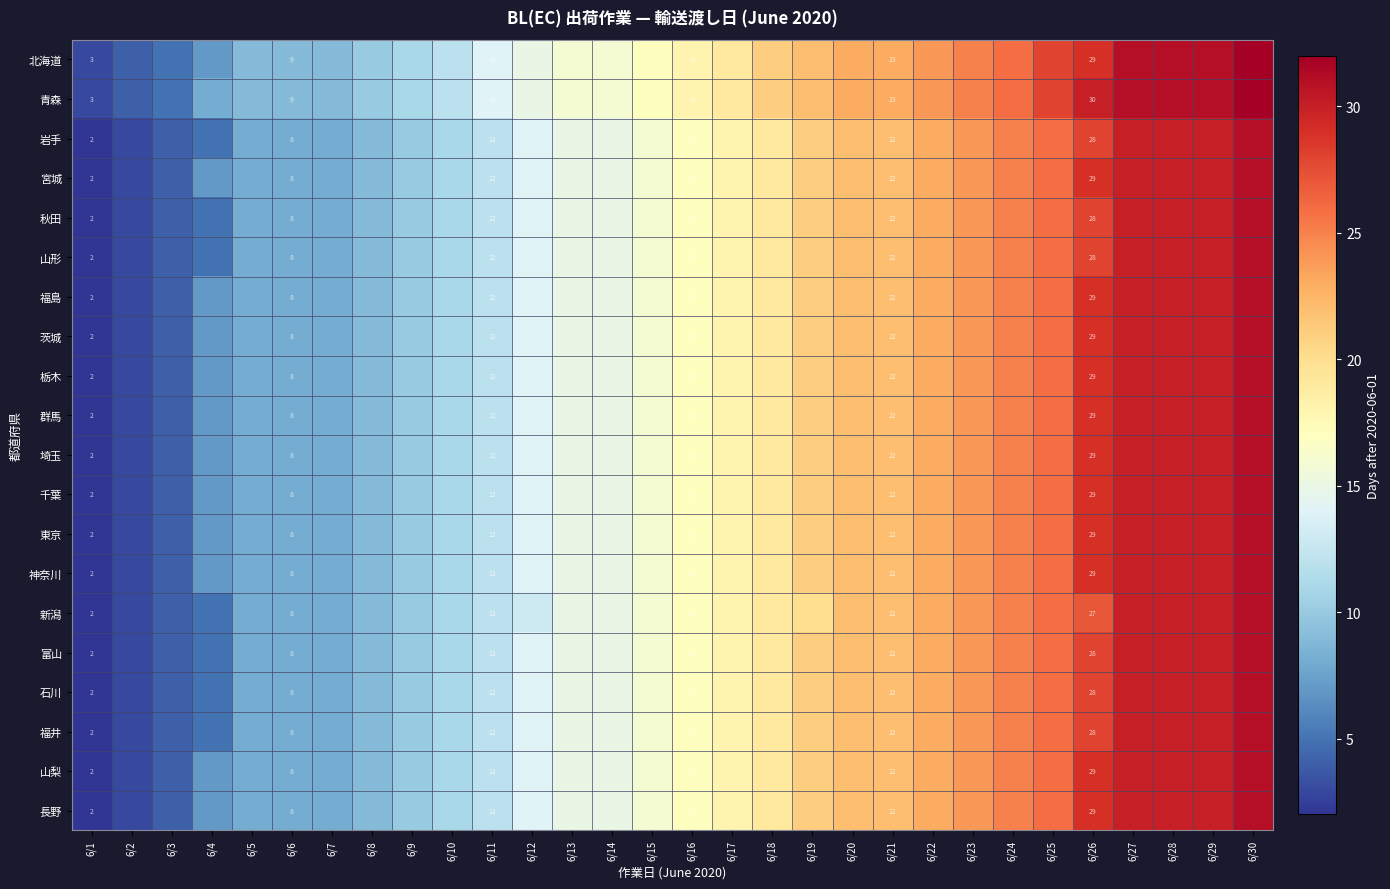

Is it true that 青森 equals 30 at 6/26?

True